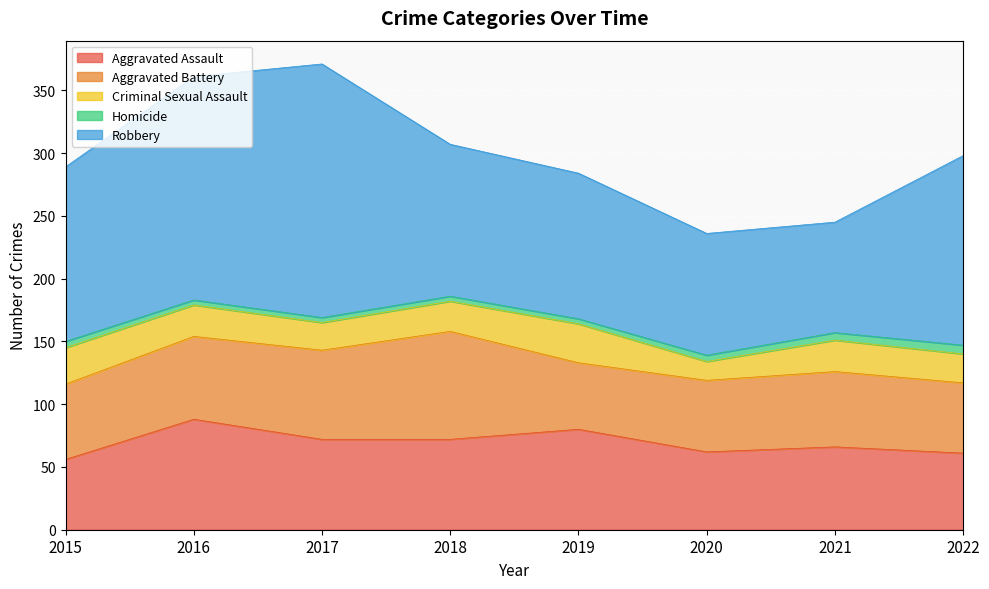

Where is Criminal Sexual Assault nearest to the value 23?

2022